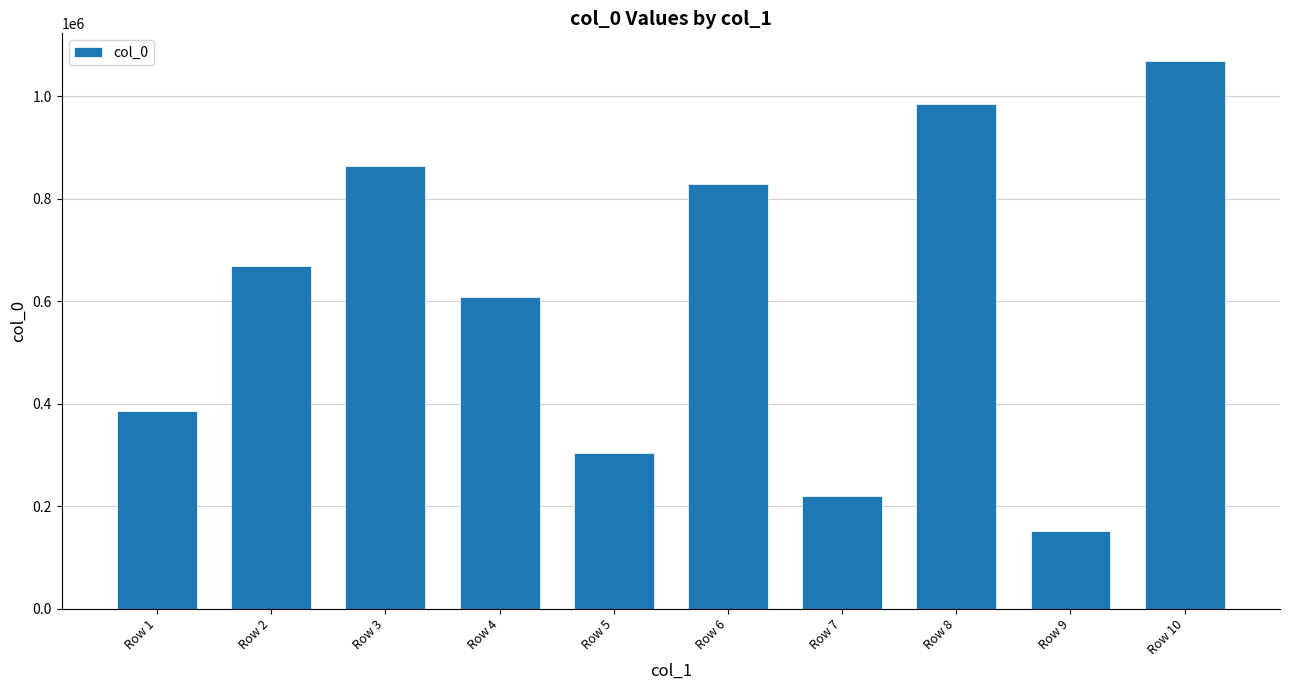

List the labels in order of value, smallest first.

Row 9, Row 7, Row 5, Row 1, Row 4, Row 2, Row 6, Row 3, Row 8, Row 10